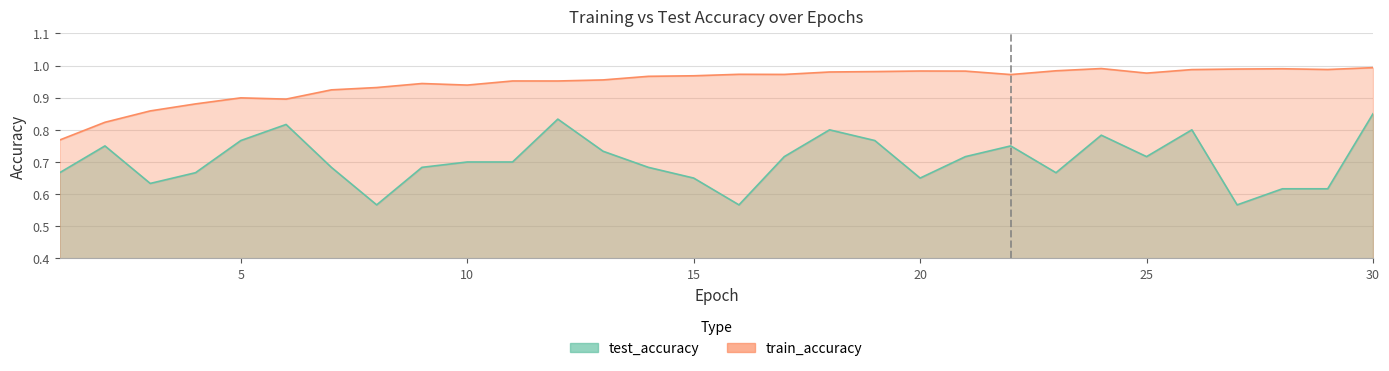

True or false: train_accuracy and test_accuracy cross at least once.

False